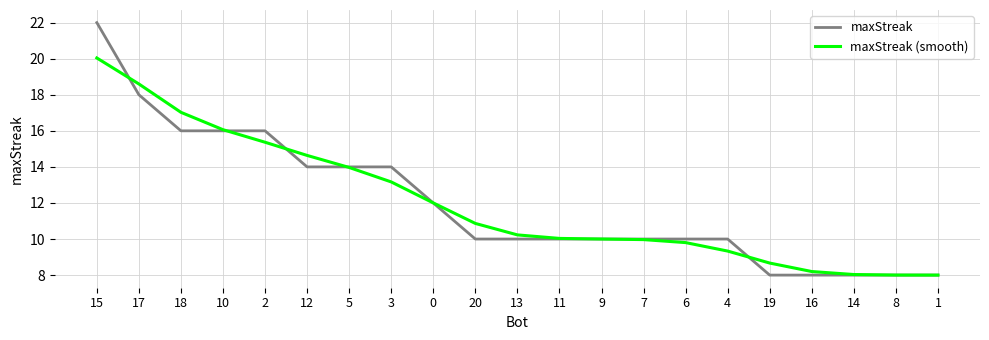

How many lines are shown in the chart?

2